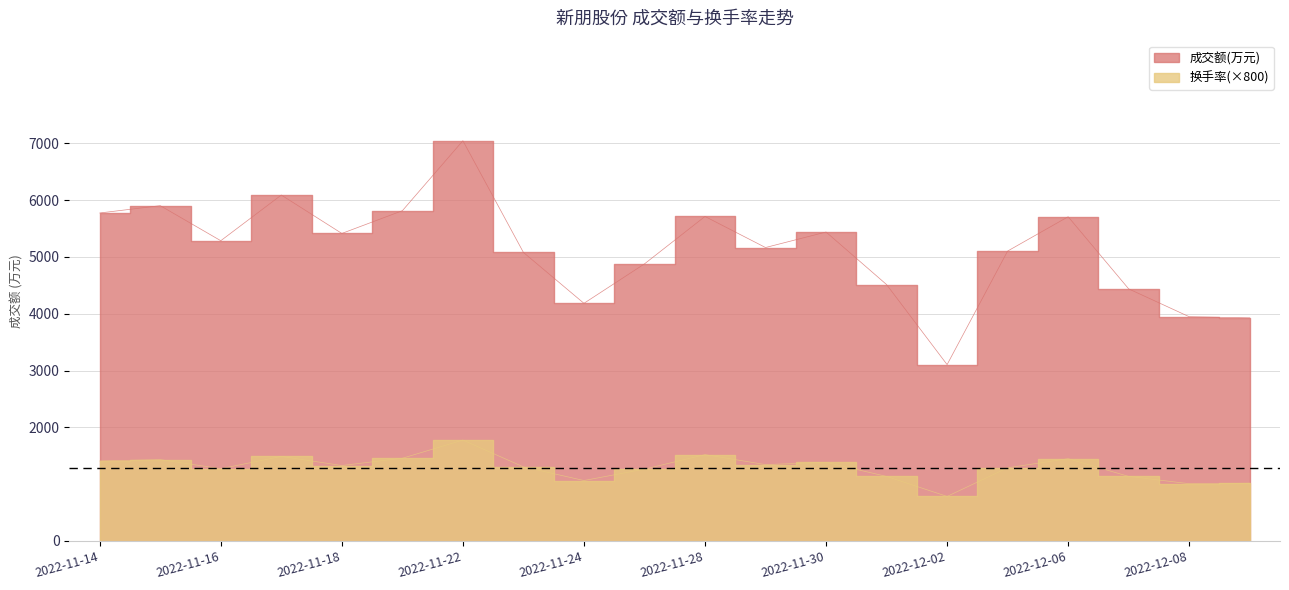

Is it true that 成交额(万元) equals 2872.6 at 2022-11-14?

False